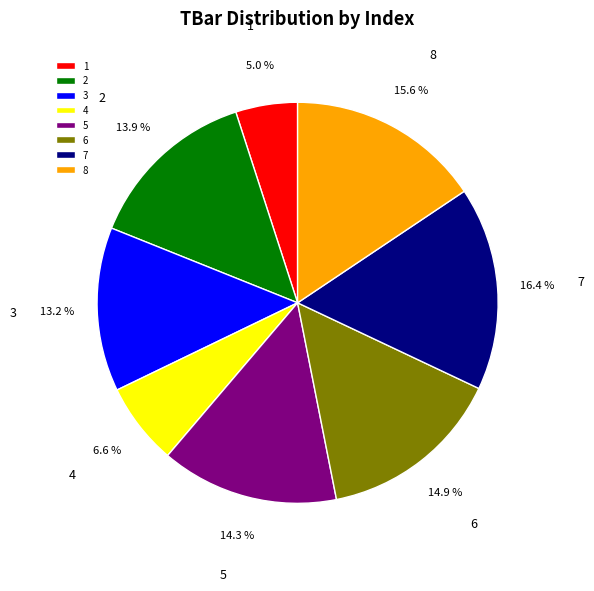

What is the ratio of the value at 1 to the value at 2?

0.4